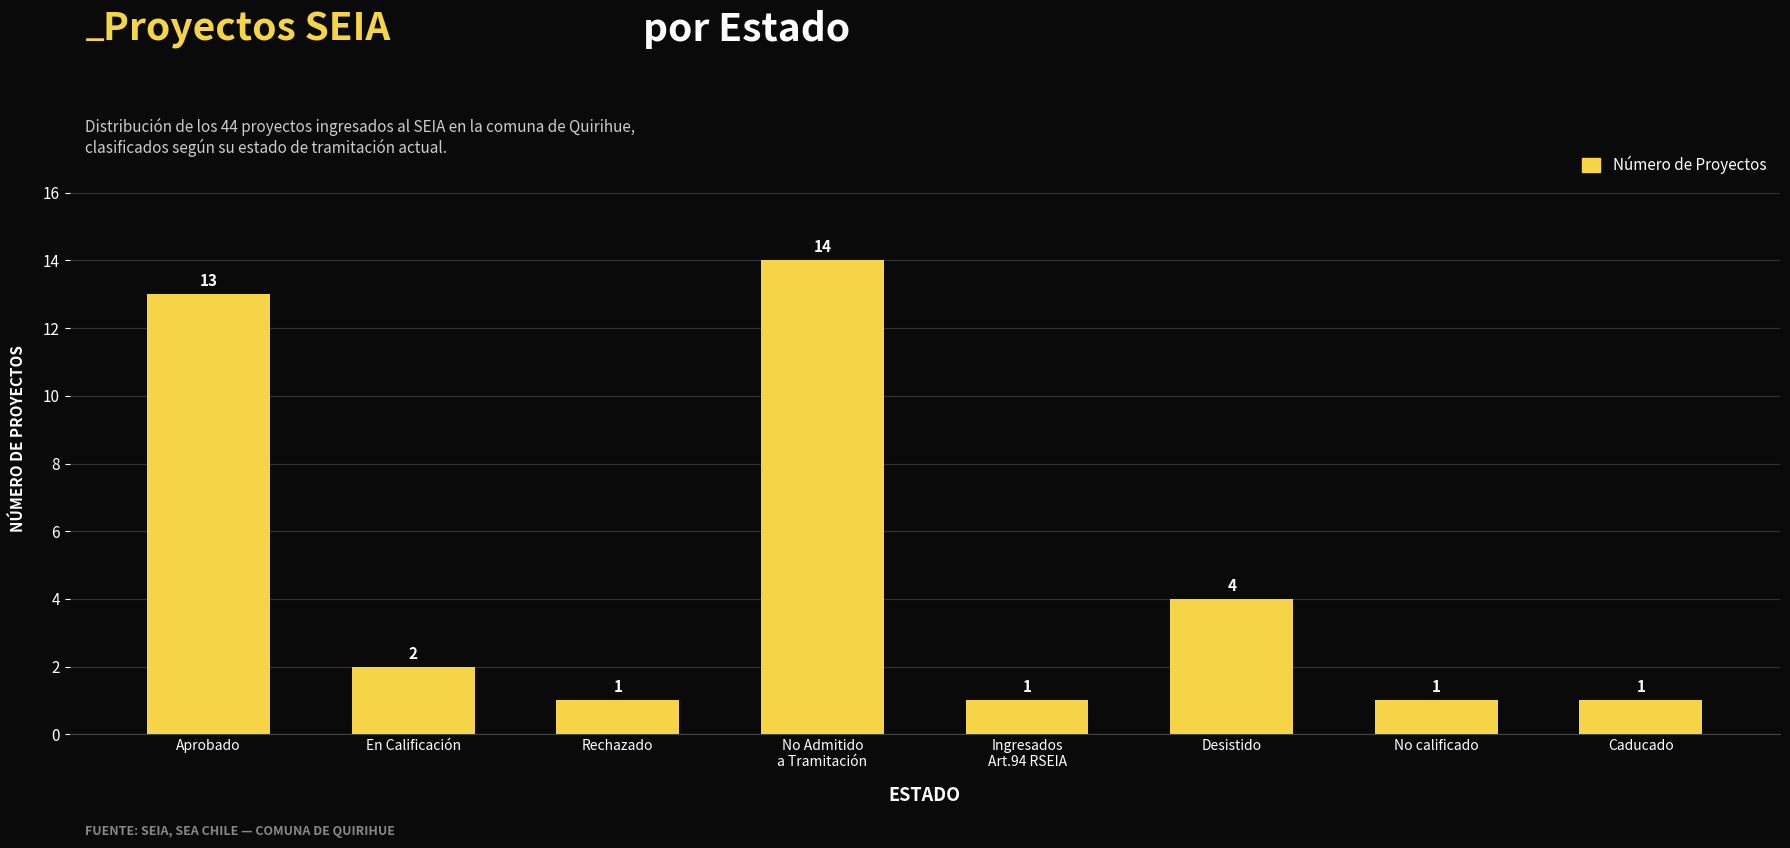

What is the label of the 4th bar from the left?

No Admitido
a Tramitación